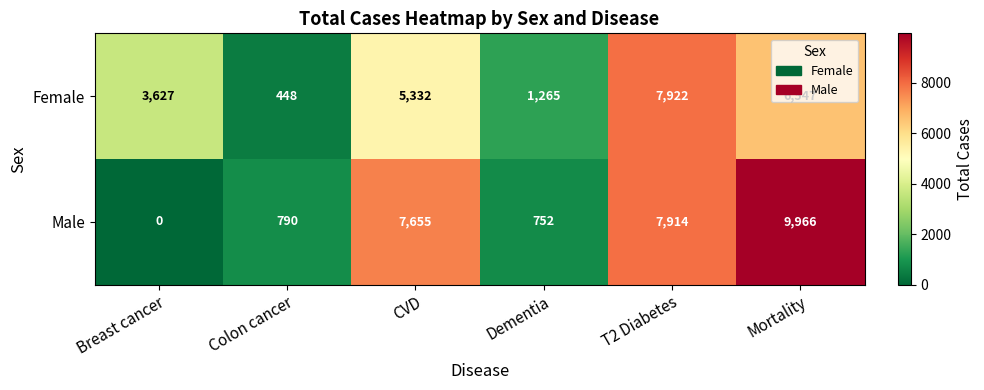

Which series has the largest range (max minus min)?

Male